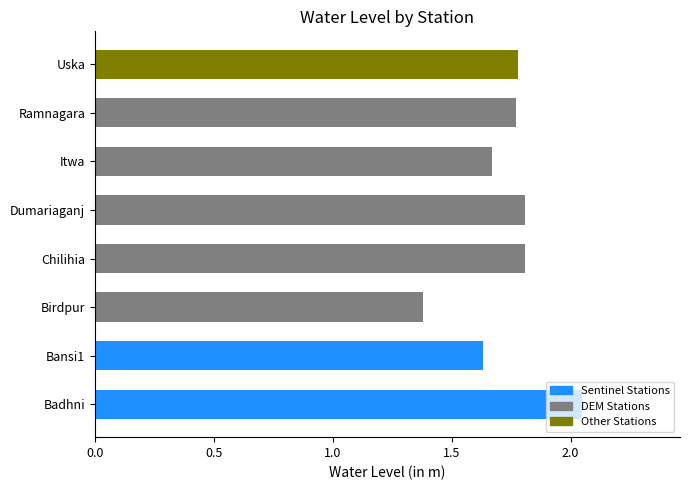

What is the difference between the maximum and minimum values?

0.7